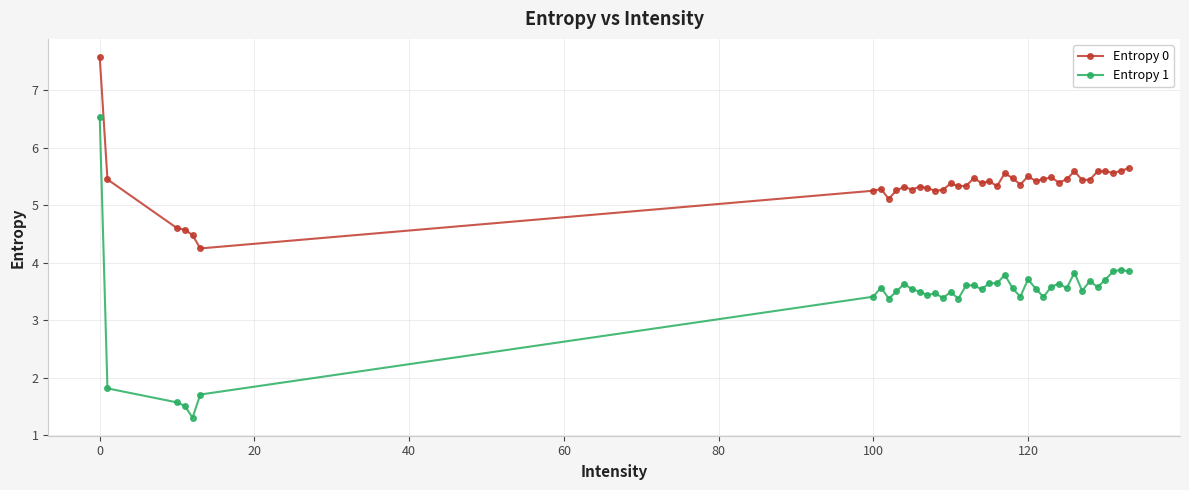

Which series has the widest spread of values?

Entropy 1